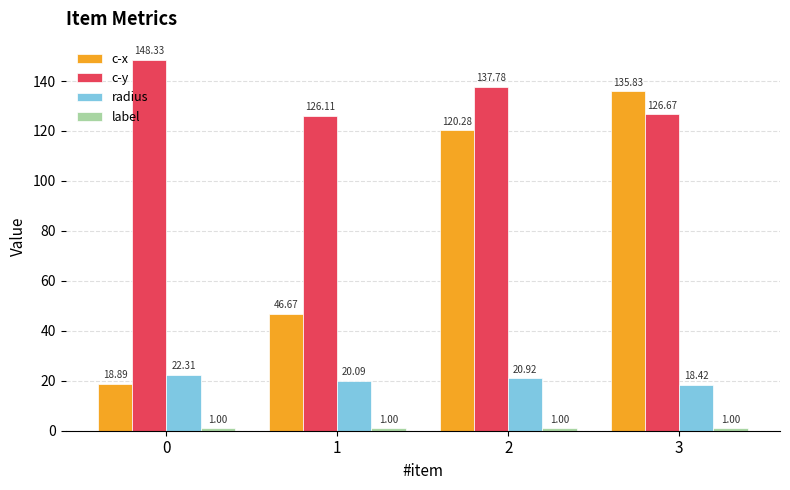

What is the spread (max minus min) of values at 1?

125.1